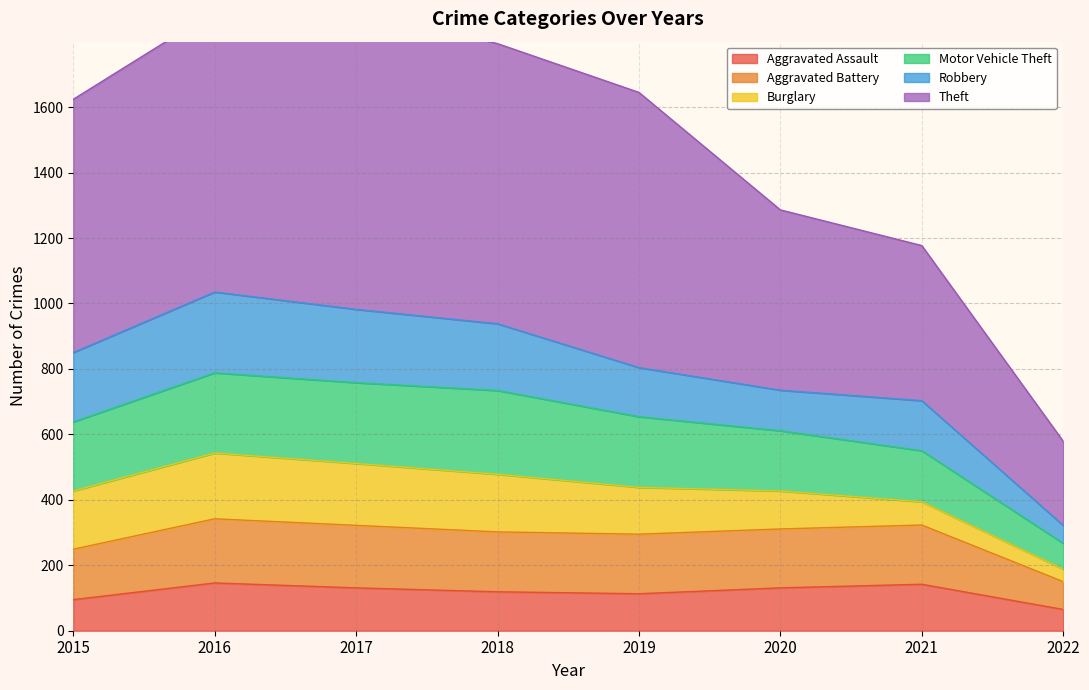

The Aggravated Assault series shows 188 at 2018. True or false?

False